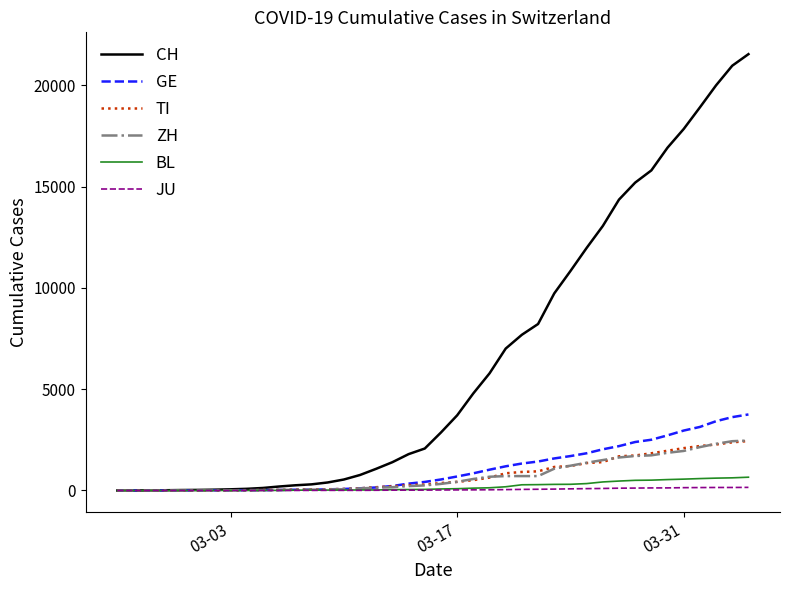

Which series has the largest total across all categories?

CH